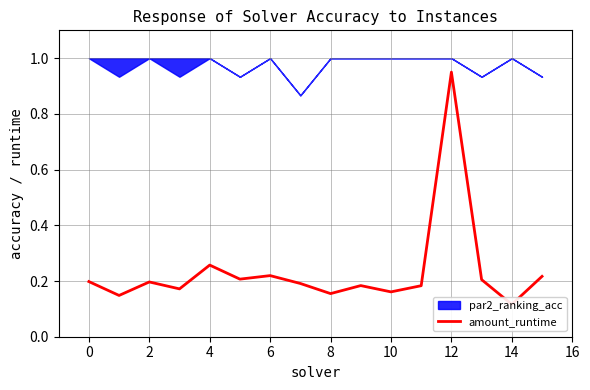

What is the value of the 2nd point from the left?

0.1